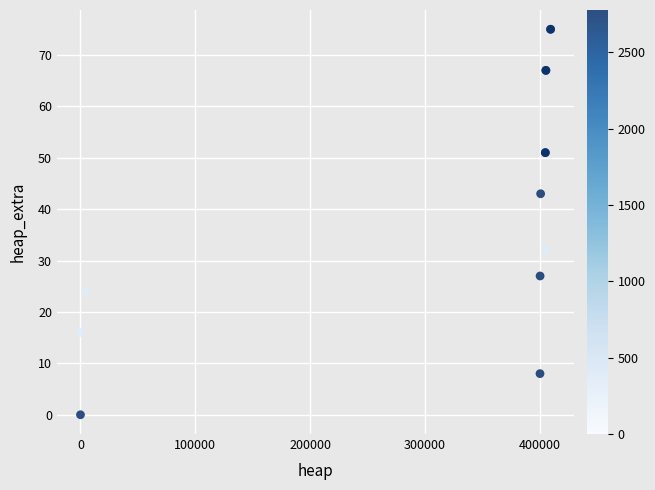

What Y value in the scatter plot is closest to 37?

32